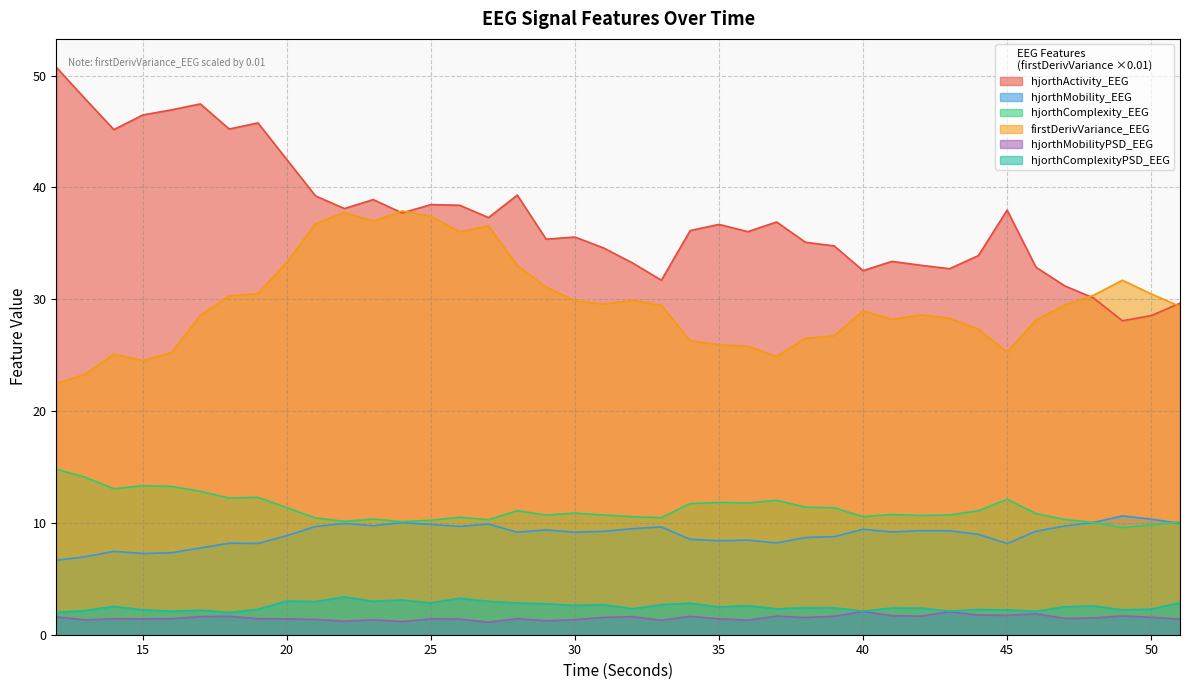

What is the value of the hjorthMobilityPSD_EEG point at the 25th from the left?

1.3